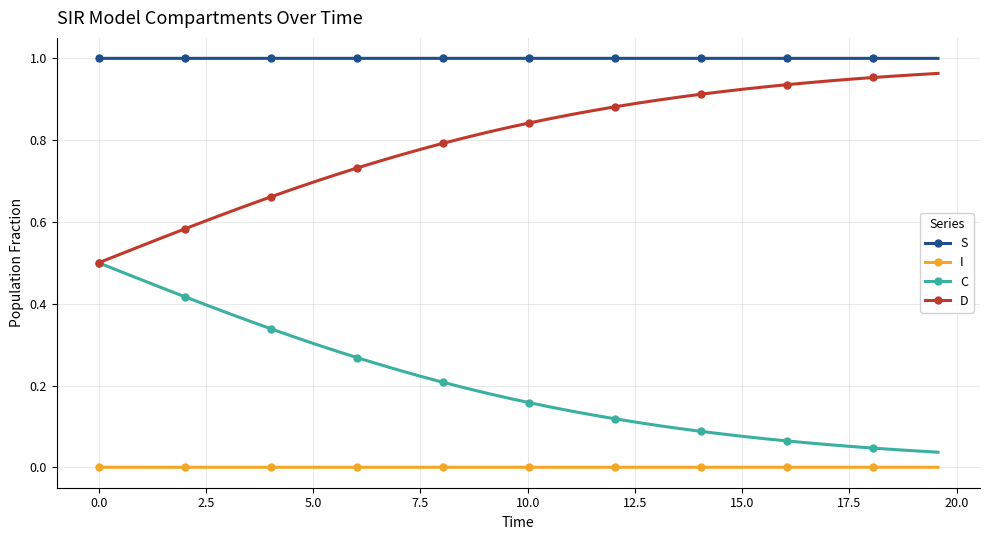

Which series has the largest total across all categories?

S